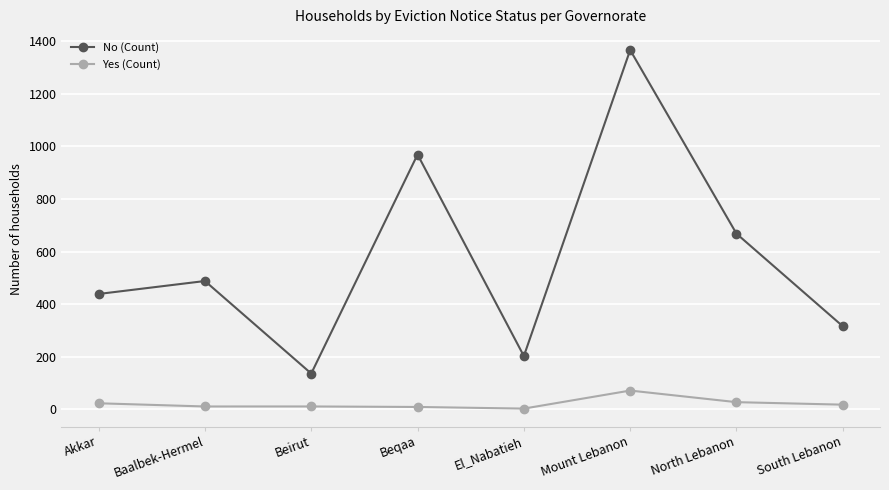

List the labels in order of No (Count) value, smallest first.

Beirut, El_Nabatieh, South Lebanon, Akkar, Baalbek-Hermel, North Lebanon, Beqaa, Mount Lebanon